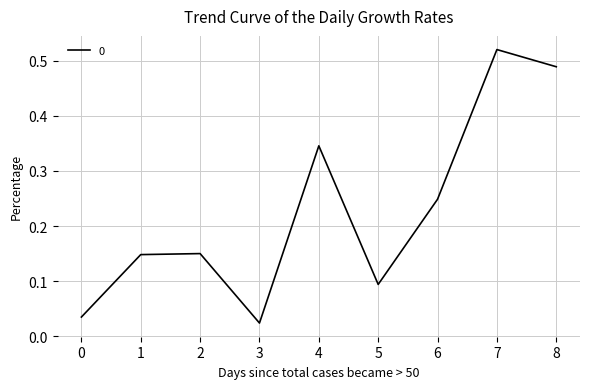

True or false: the data shows 0.6 at 4.

False